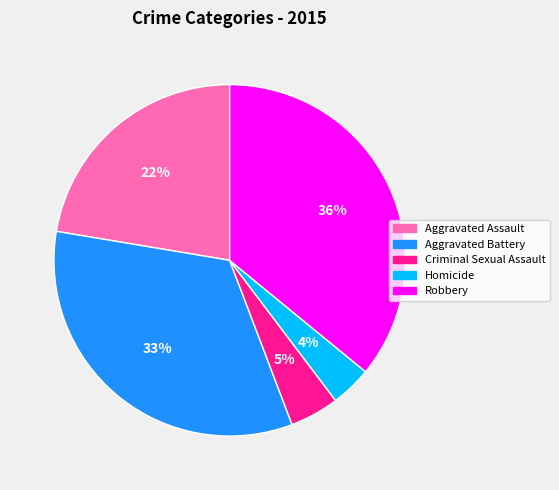

To the nearest percent, what is the combined percentage of Criminal Sexual Assault and Aggravated Assault?

27%